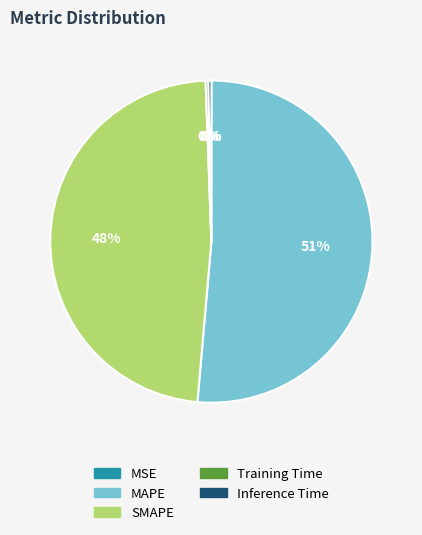

Is there a majority slice in this chart?

Yes